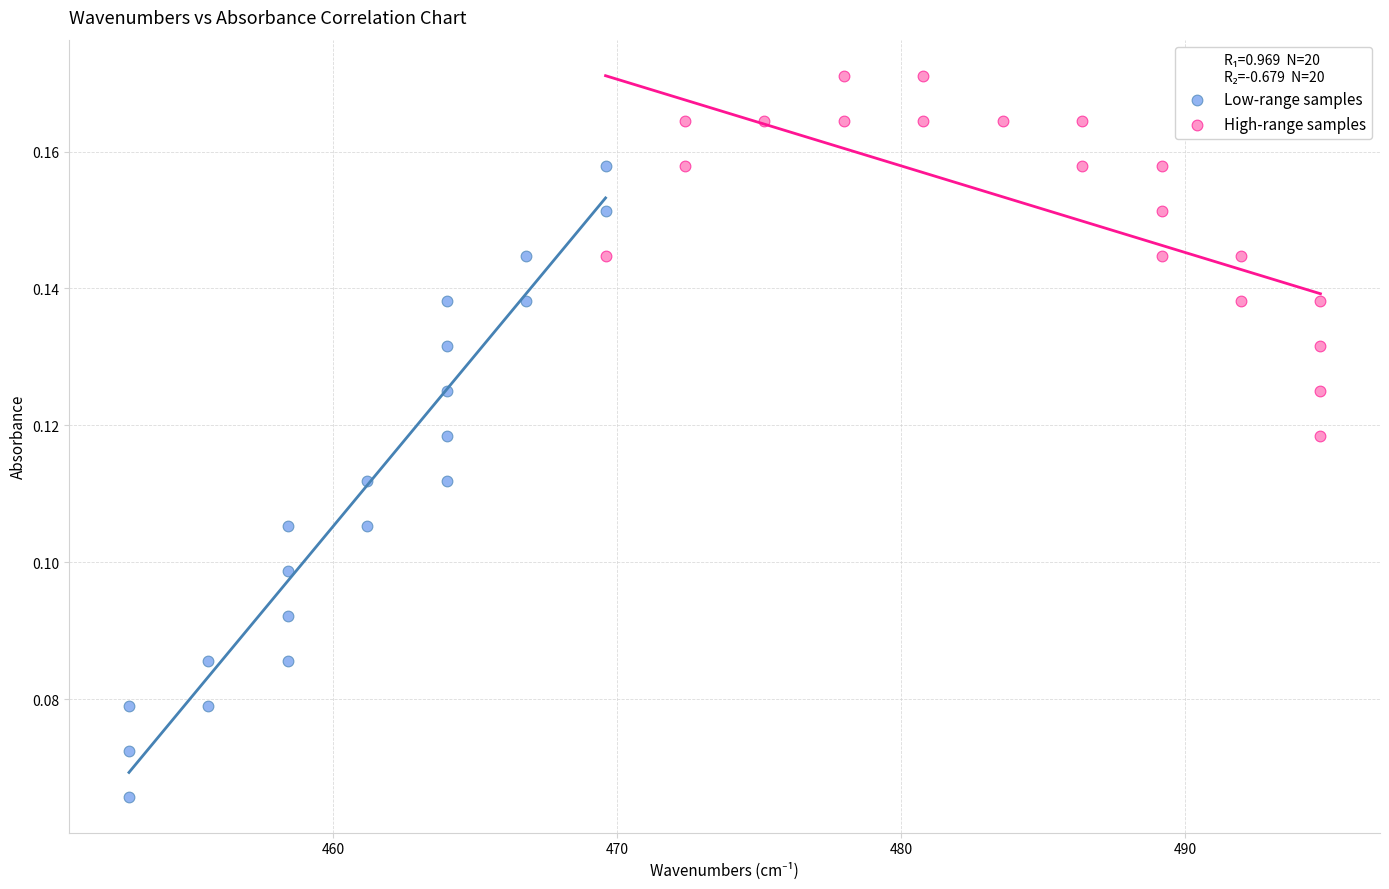

Which series has the largest Y range (max minus min)?

Low-range samples